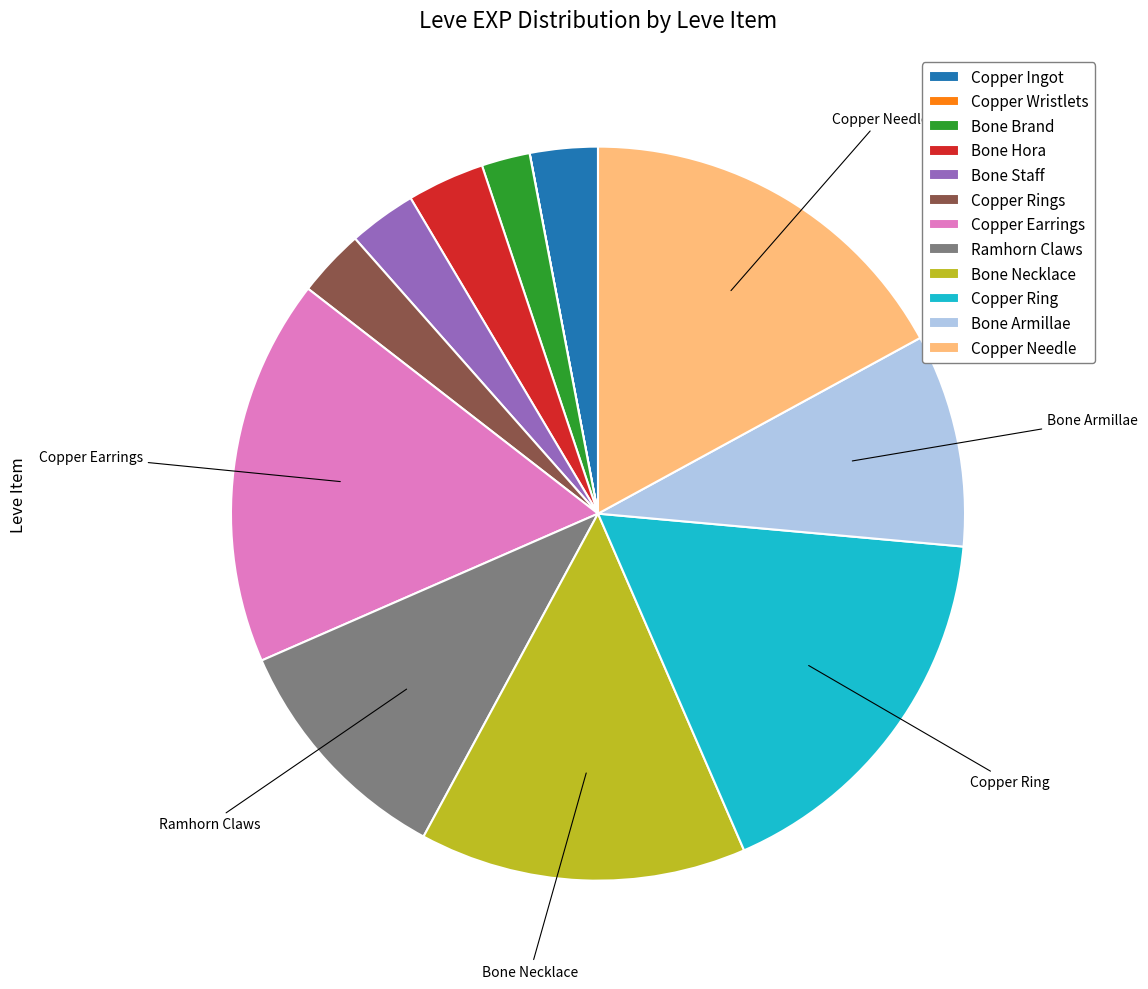

Combined, do Copper Ring and Copper Rings account for over 50%?

No